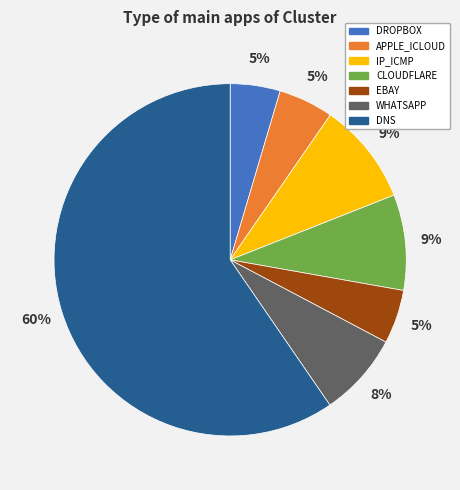

Is it true that IP_ICMP is 9% of the pie?

True